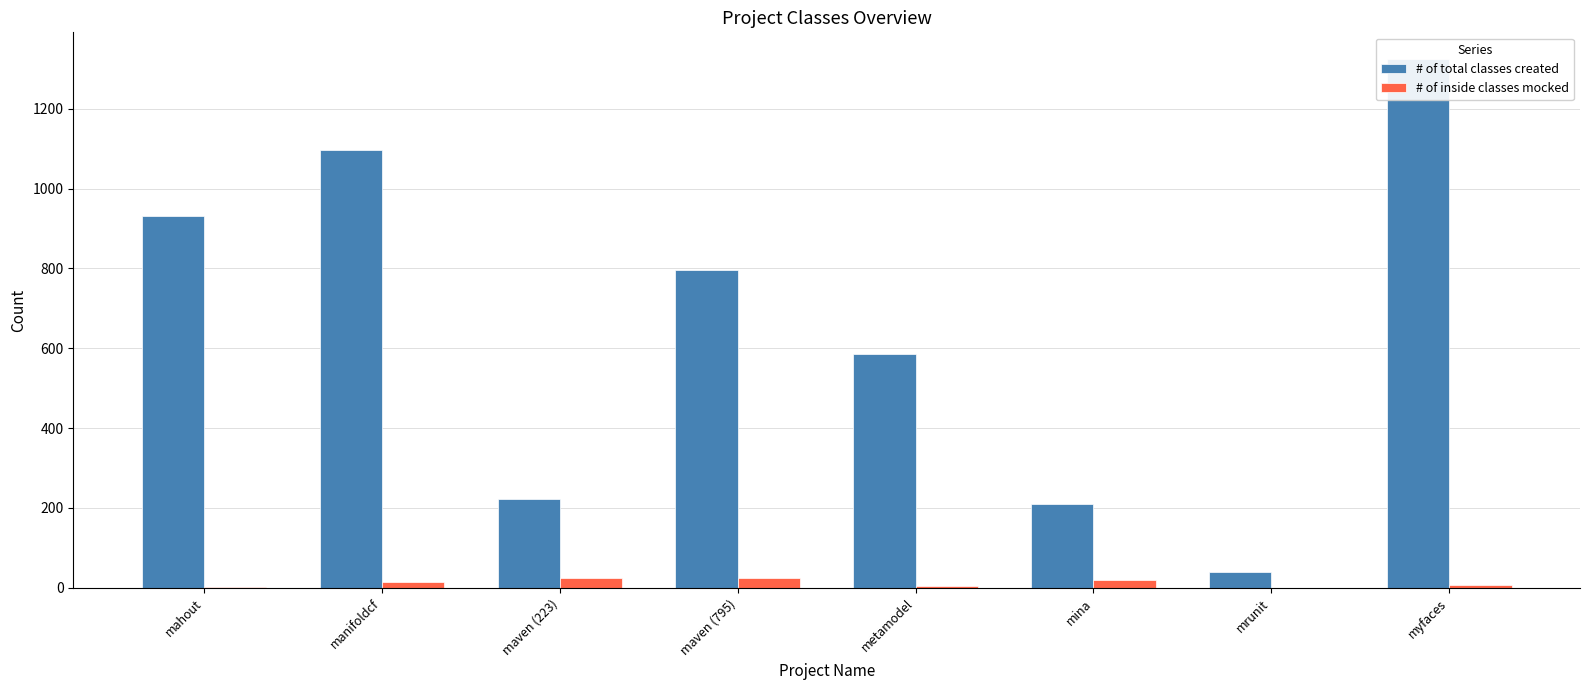

The value of # of total classes created at mahout is 932. True or false?

True